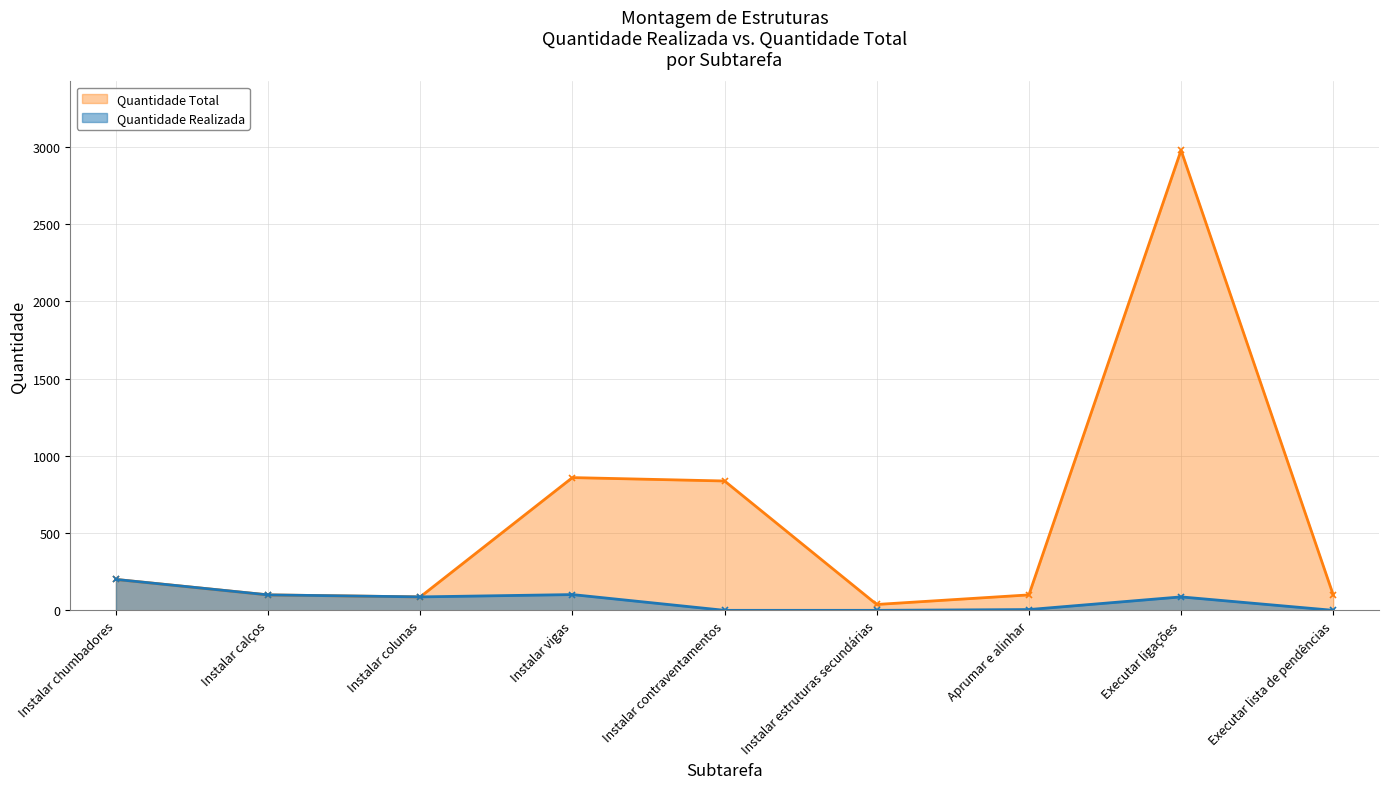

How many data points in Quantidade Total are less than 100?

2